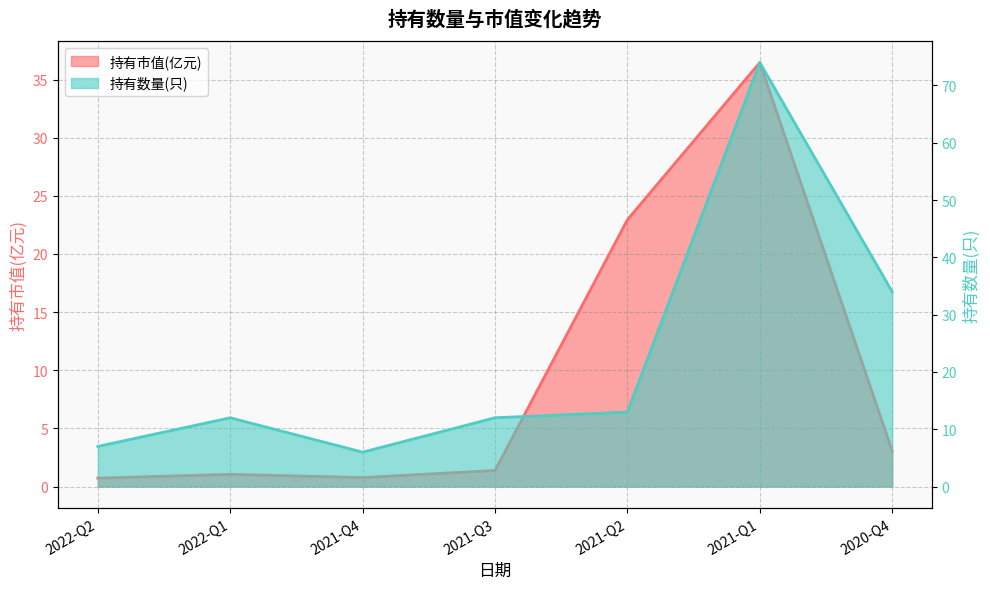

Rank the series by their average value, from lowest to highest.

持有市值(亿元), 持有数量(只)